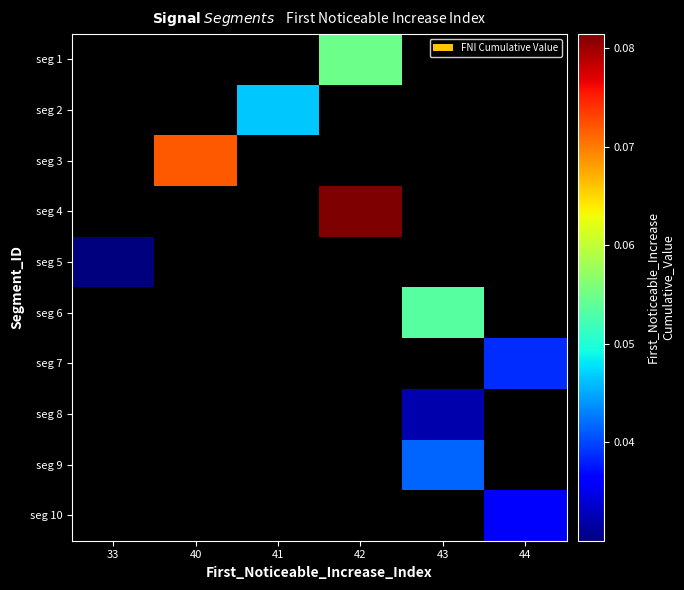

Between 44 and 40, which is larger?

40